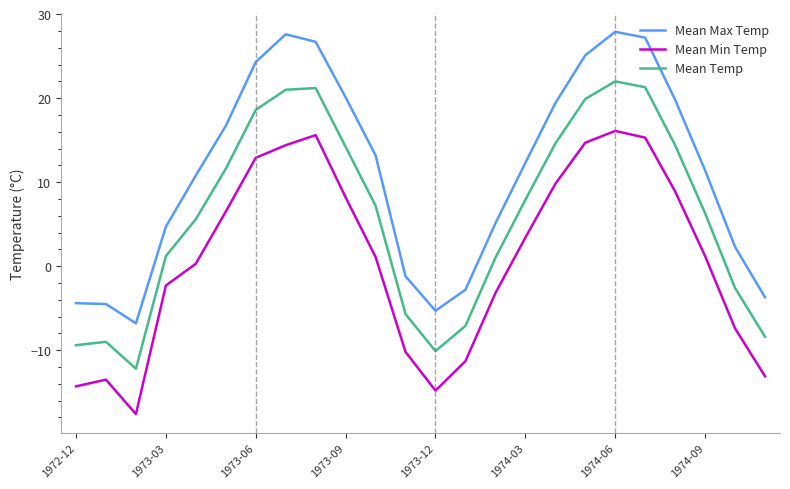

True or false: Mean Max Temp and Mean Temp intersect in this chart.

False